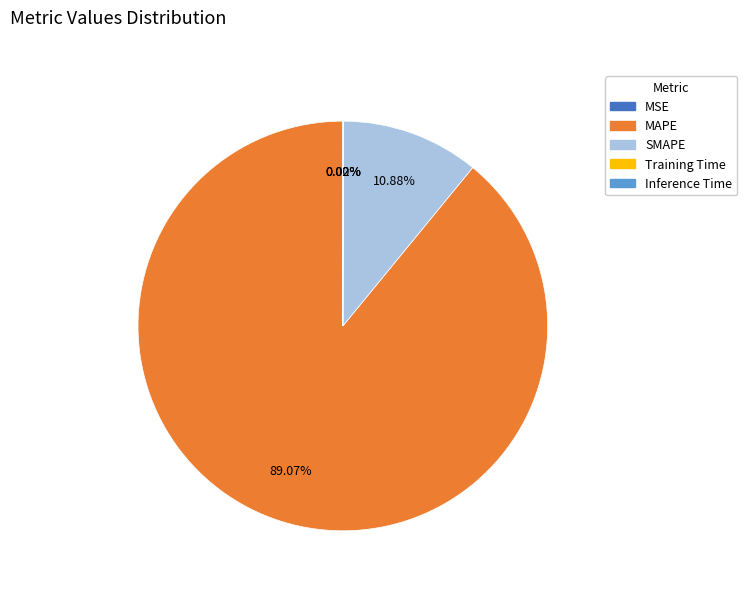

To the nearest percent, what is the average slice percentage?

20%